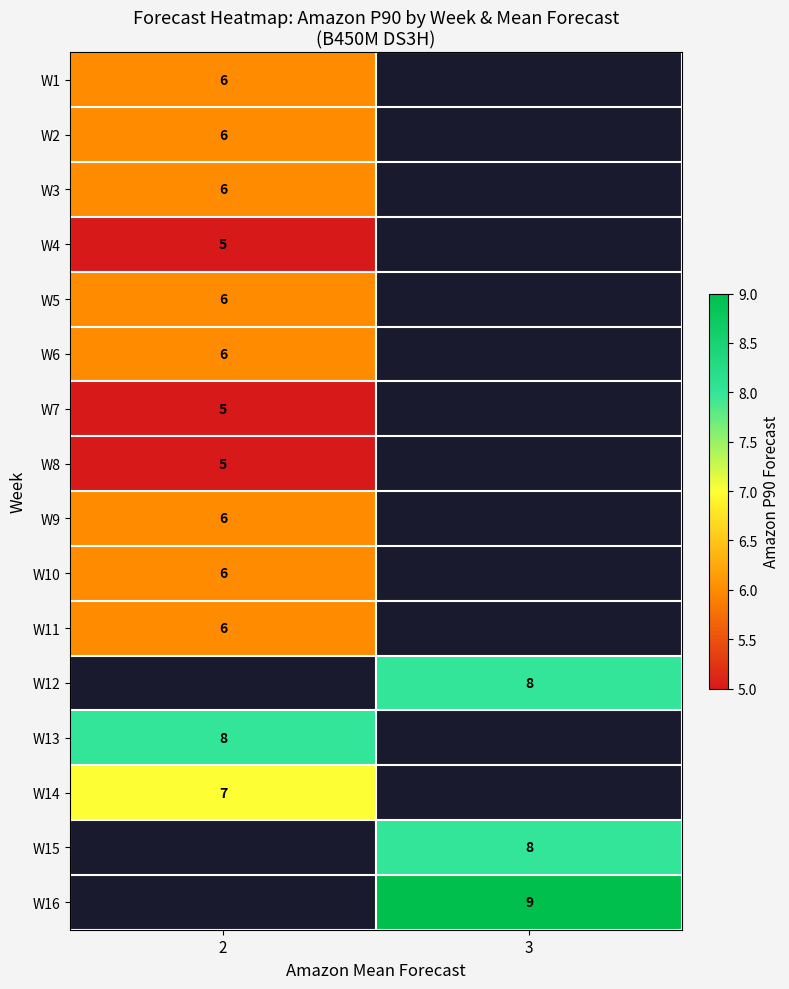

Which category has the highest value in the row_8 series?

2